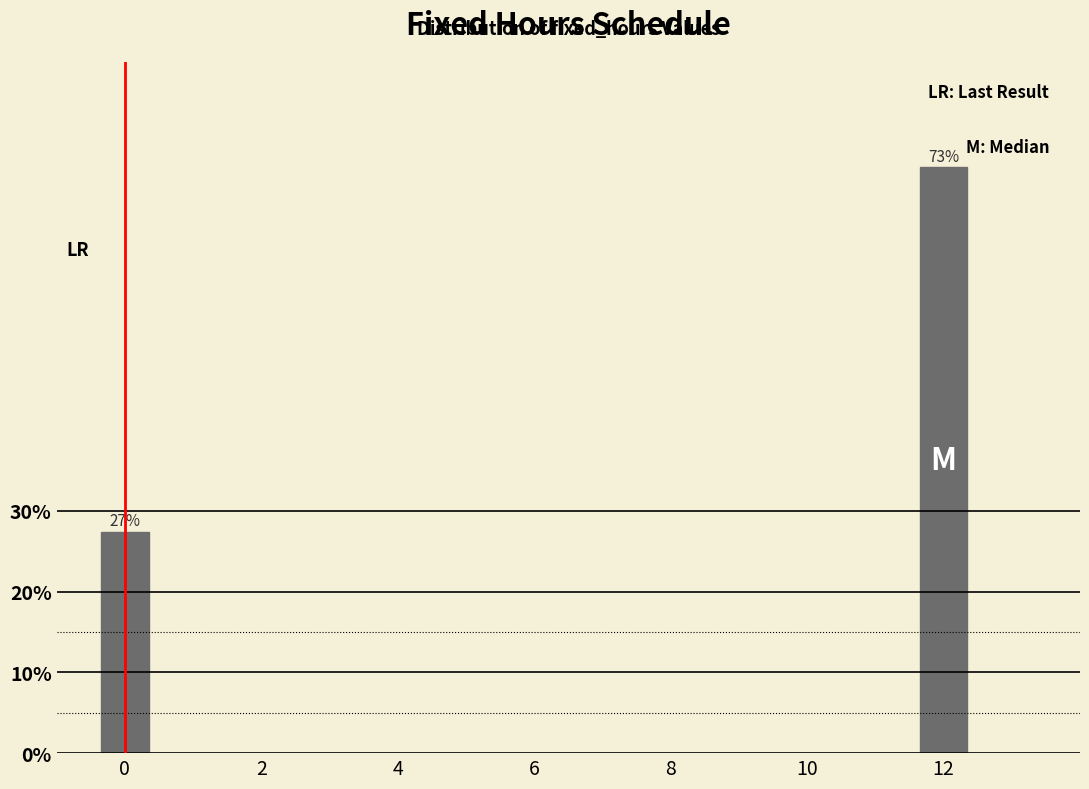

How many bars are there in total?

2